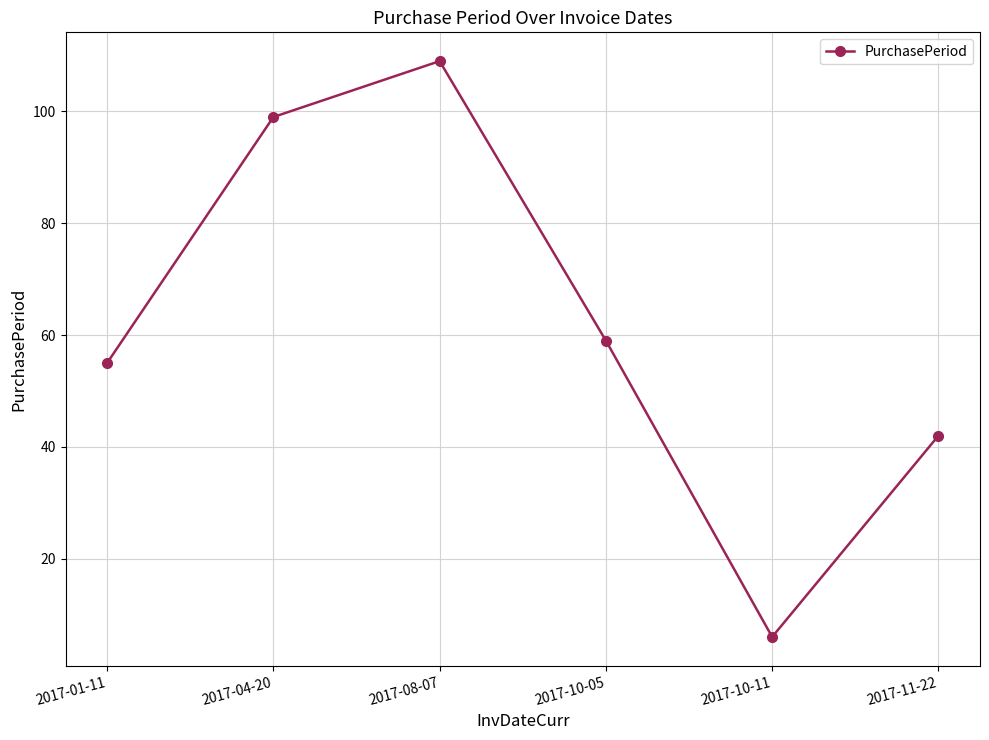

What is the change in value from 2017-08-07 to 2017-10-05?

-50